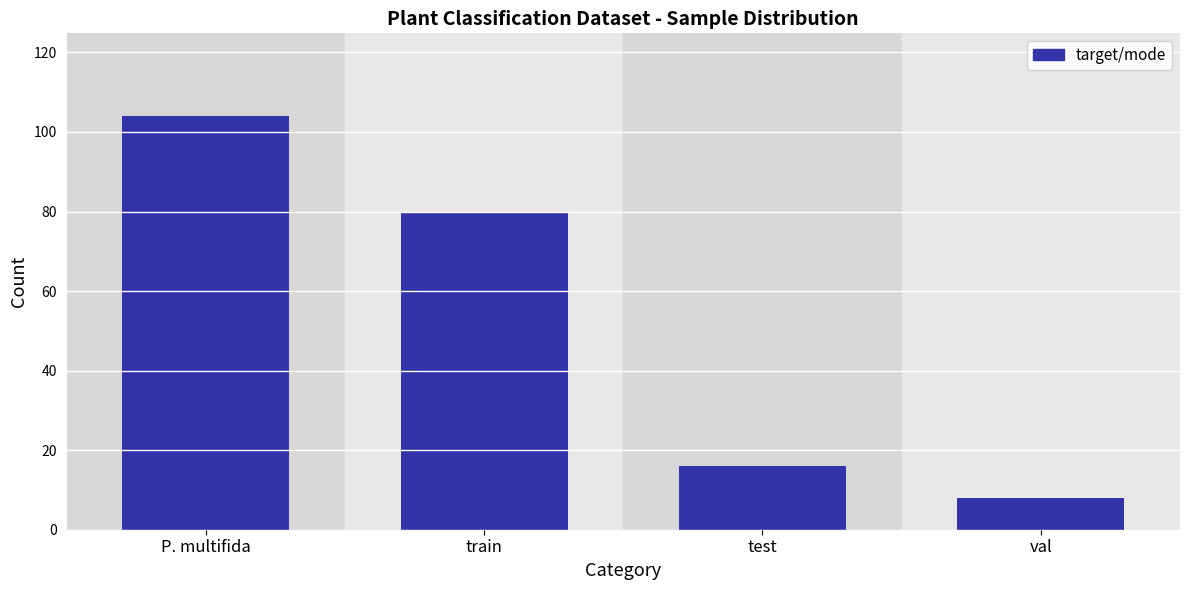

Reading left to right, extract all data points from this chart.

104	80	16	8